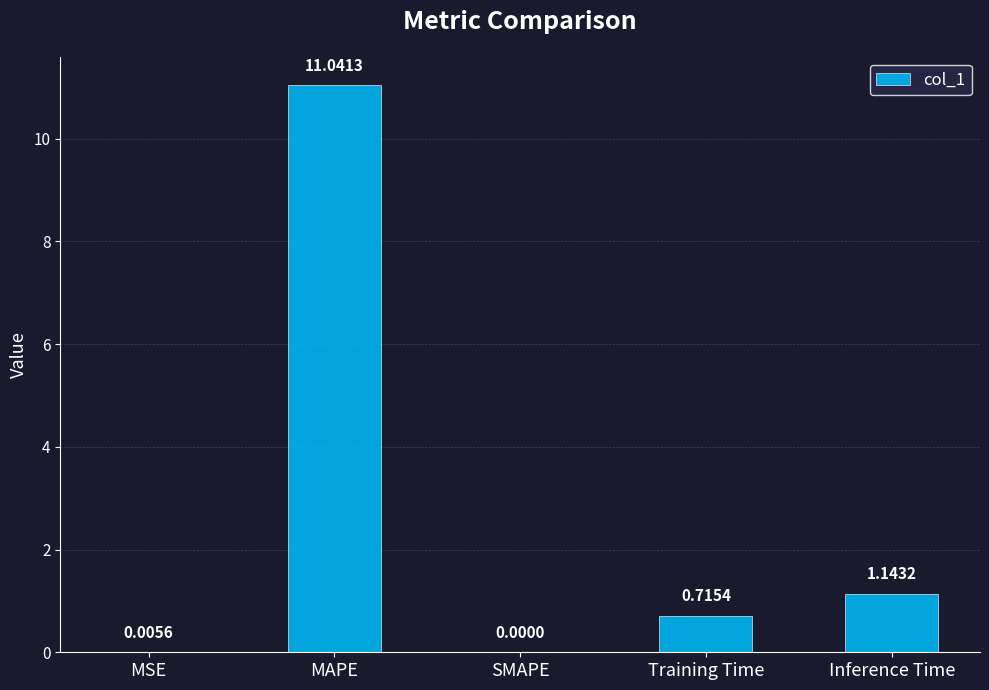

What is the sum of the values at MAPE and MSE?

11.0